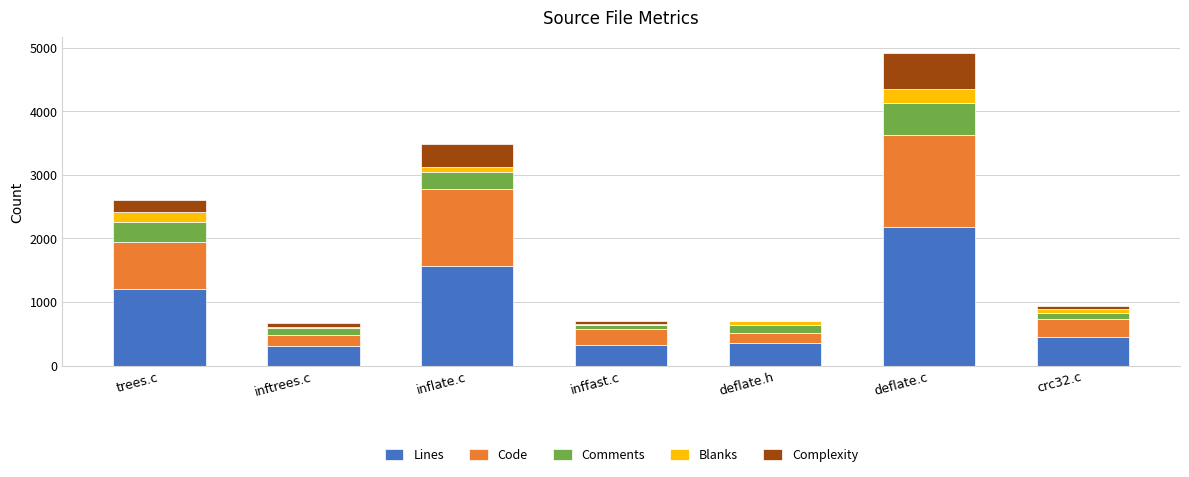

Are the bars horizontal?

No